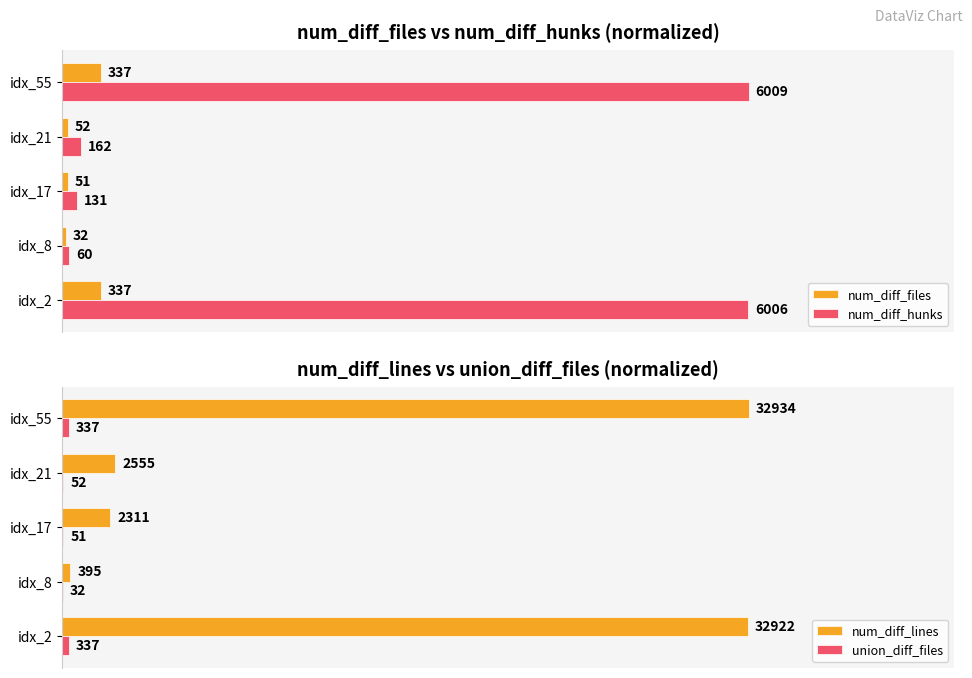

What are all the series names shown in the legend?

num_diff_files, num_diff_hunks, num_diff_lines, union_diff_files